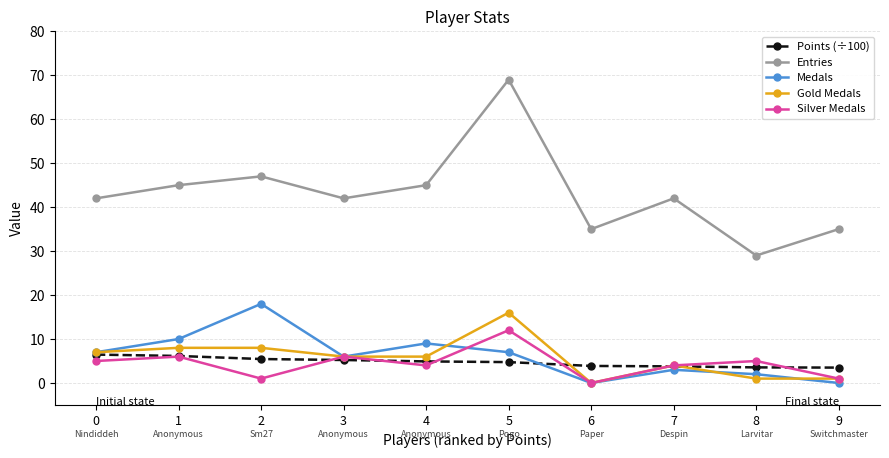

What is the value of the Entries point at the 4th from the left?

42.0